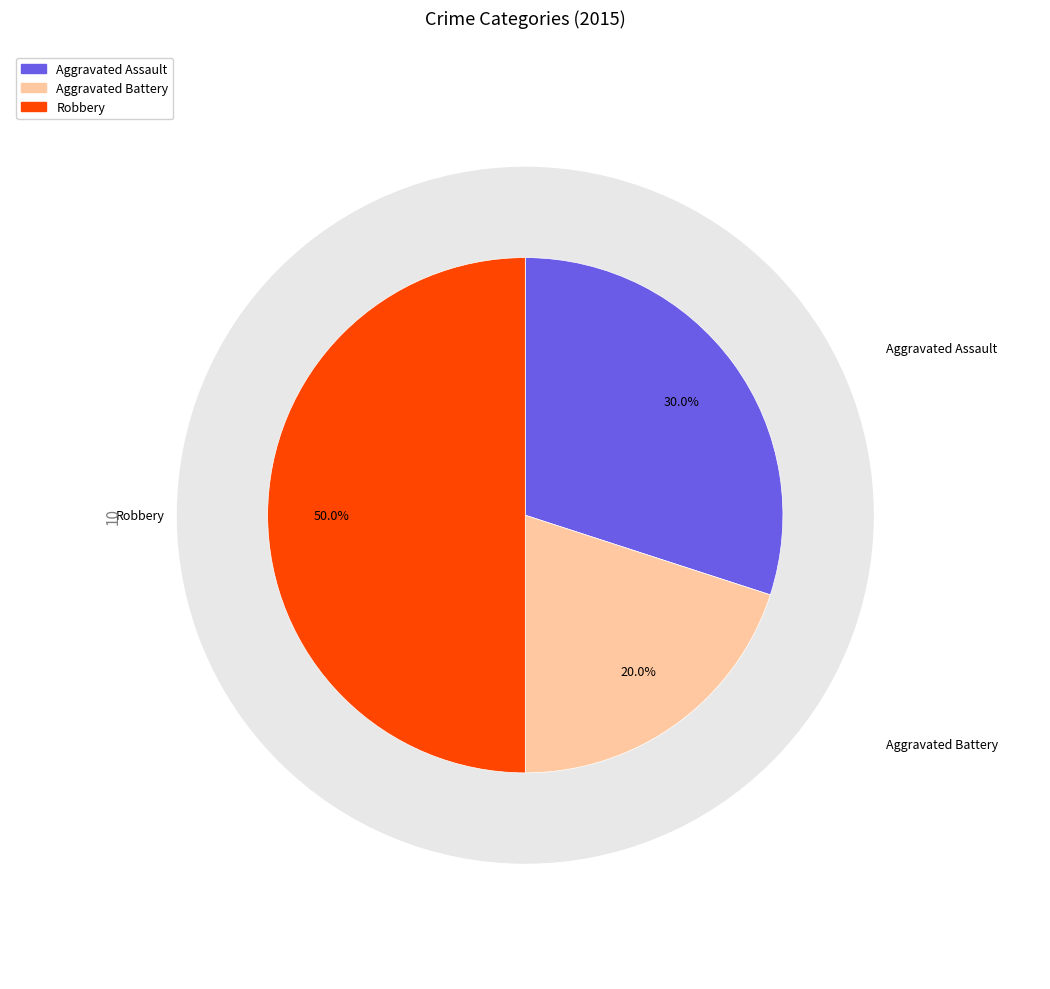

How many slices are in this pie chart?

3